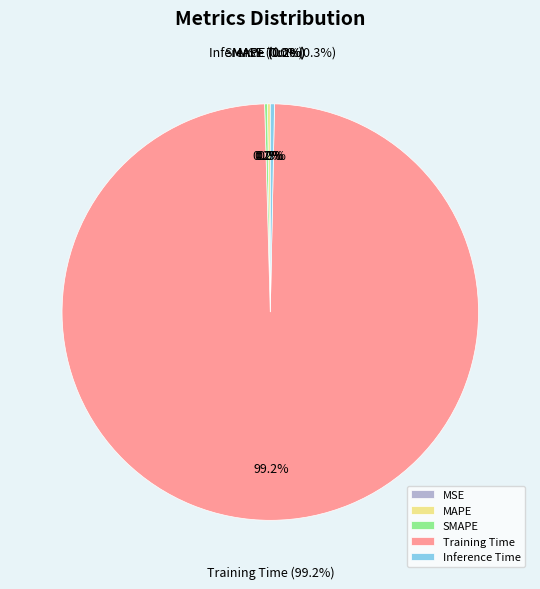

Combined, do Training Time and Inference Time account for over 50%?

Yes